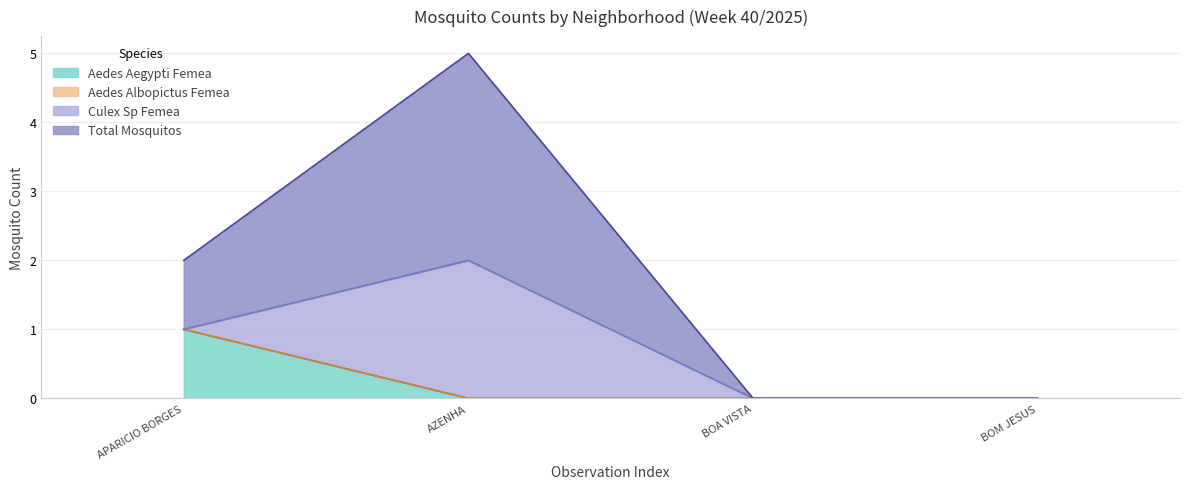

The value of Aedes Aegypti Femea at AZENHA is 1. True or false?

False